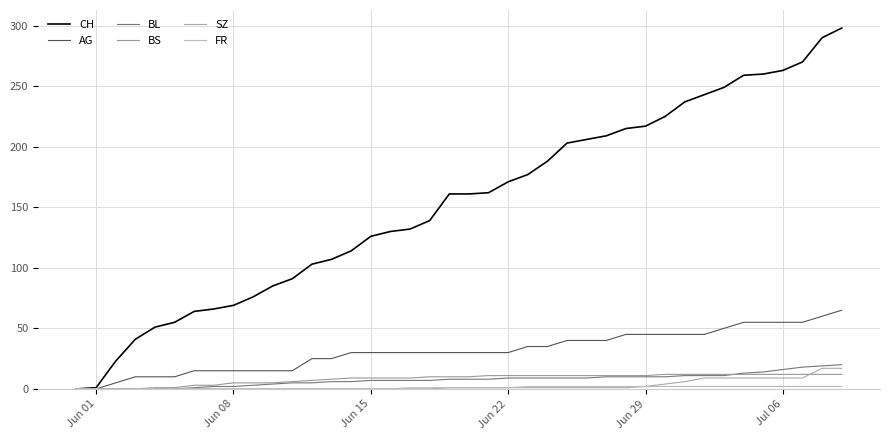

Reading left to right, what are all the values shown in this chart?

CH: 0	1	23	41	51	55	64	66	69	76	85	91	103	107	114	126	130	132	139	161	161	162	171	177	188	203	206	209	215	217	225	237	243	249	259	260	263	270	290	298
AG: 0	0	5	10	10	10	15	15	15	15	15	15	25	25	30	30	30	30	30	30	30	30	30	35	35	40	40	40	45	45	45	45	45	50	55	55	55	55	60	65
BL: 0	0	0	0	0	0	1	2	2	3	4	5	5	6	6	7	7	7	7	8	8	8	9	9	9	9	9	10	10	10	10	11	11	11	13	14	16	18	19	20
BS: 0	0	0	0	1	1	3	3	5	5	5	6	7	8	9	9	9	9	10	10	10	11	11	11	11	11	11	11	11	11	12	12	12	12	12	12	12	12	12	12
SZ: 0	0	0	0	0	0	0	0	0	0	0	0	0	0	0	0	0	0	0	1	1	1	1	1	1	1	1	1	1	2	4	6	9	9	9	9	9	9	17	17
FR: 0	0	0	0	0	0	0	0	0	0	0	0	0	0	0	0	0	1	1	1	1	1	1	2	2	2	2	2	2	2	2	2	2	2	2	2	2	2	2	2